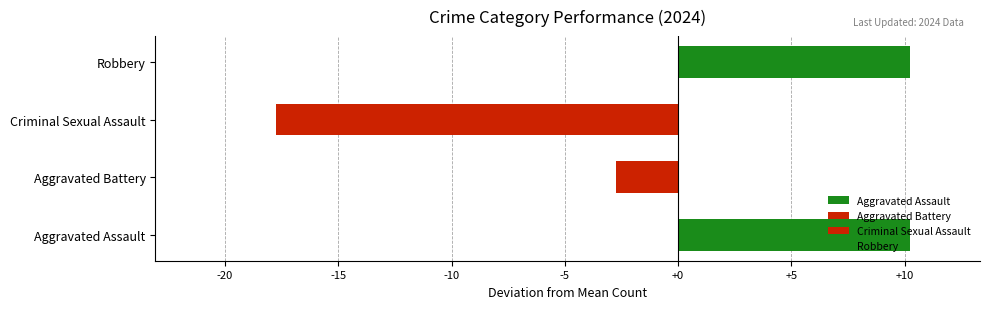

What are all the series names shown in the legend?

Aggravated Assault, Aggravated Battery, Criminal Sexual Assault, Robbery